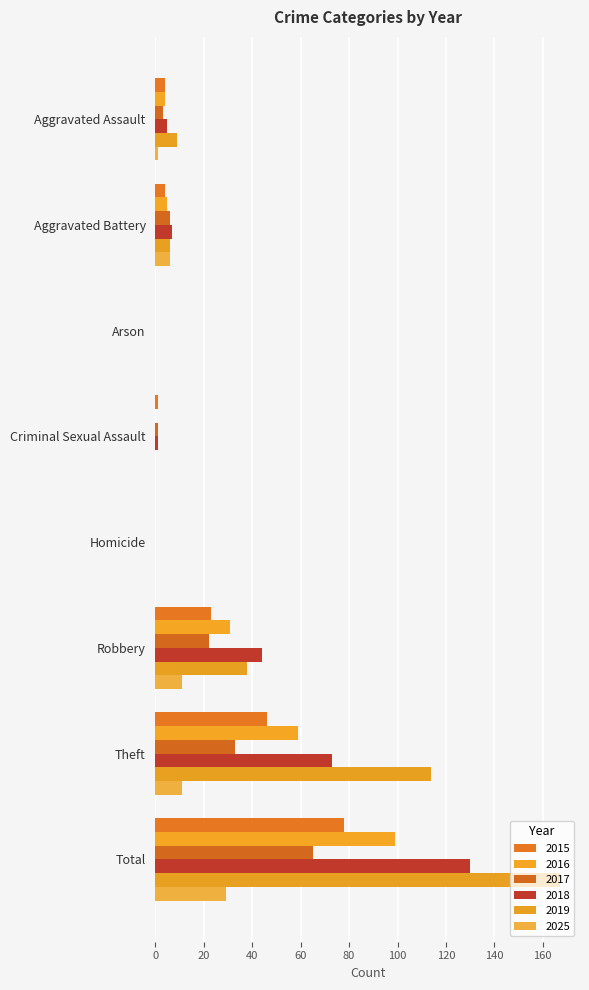

How many categories are shown in the chart?

8